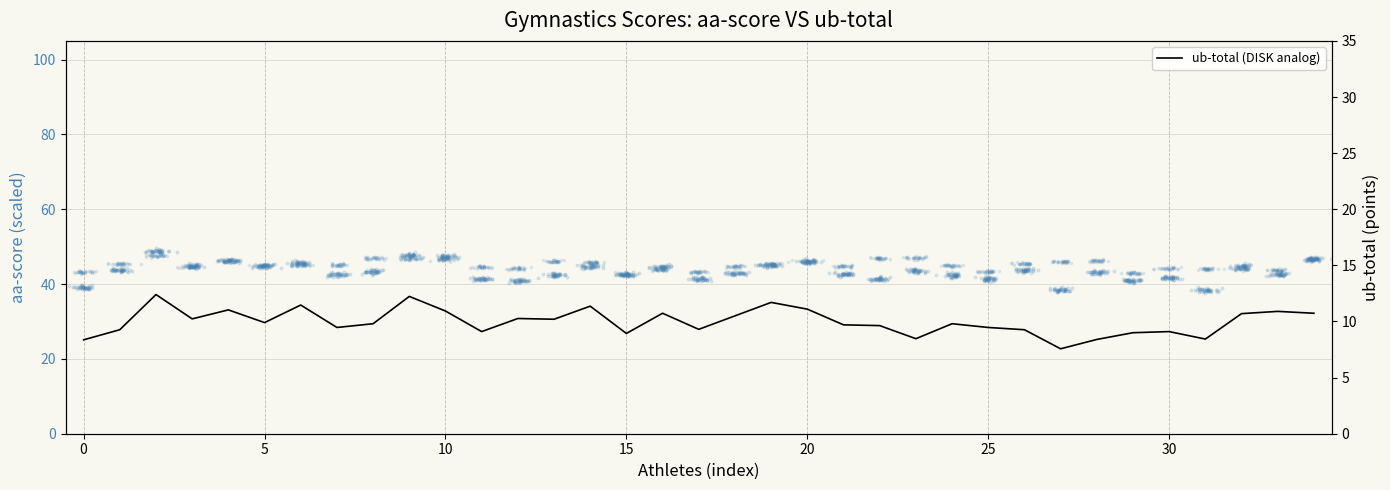

Between 26 and 30, which is larger?

30